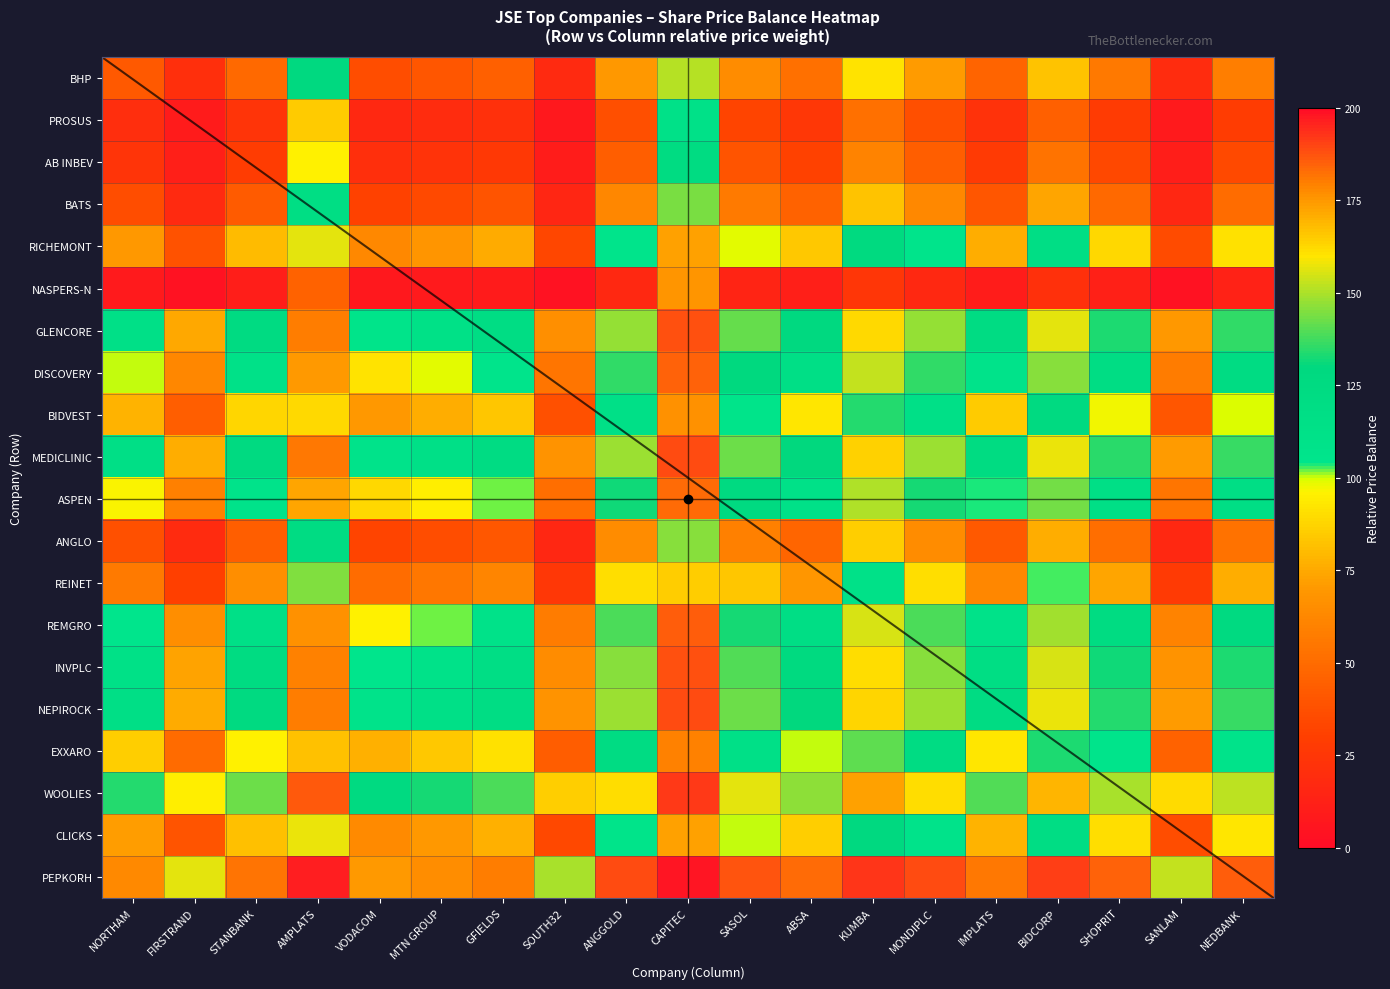

What is the difference between the highest and lowest values at AMPLATS?

150.7